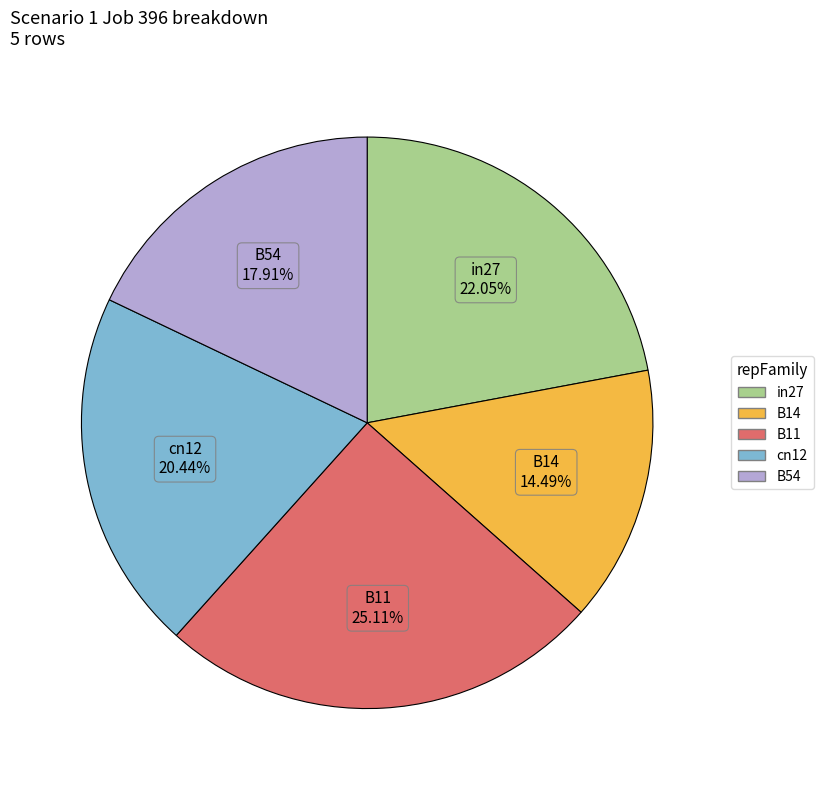

Count the number of slices in the pie.

5